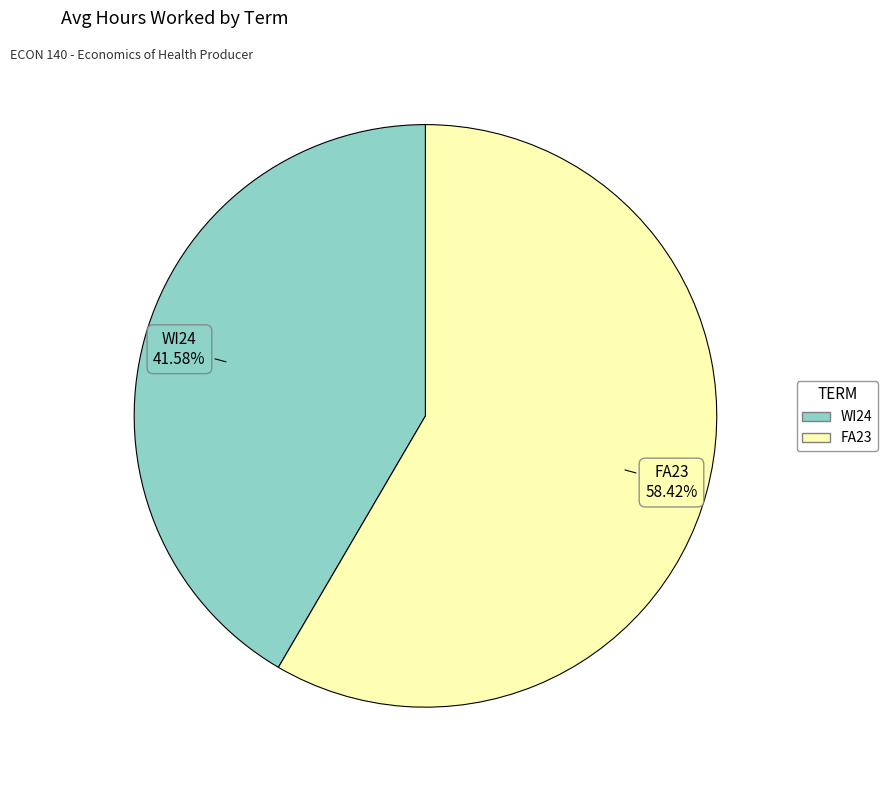

What is the majority slice?

FA23